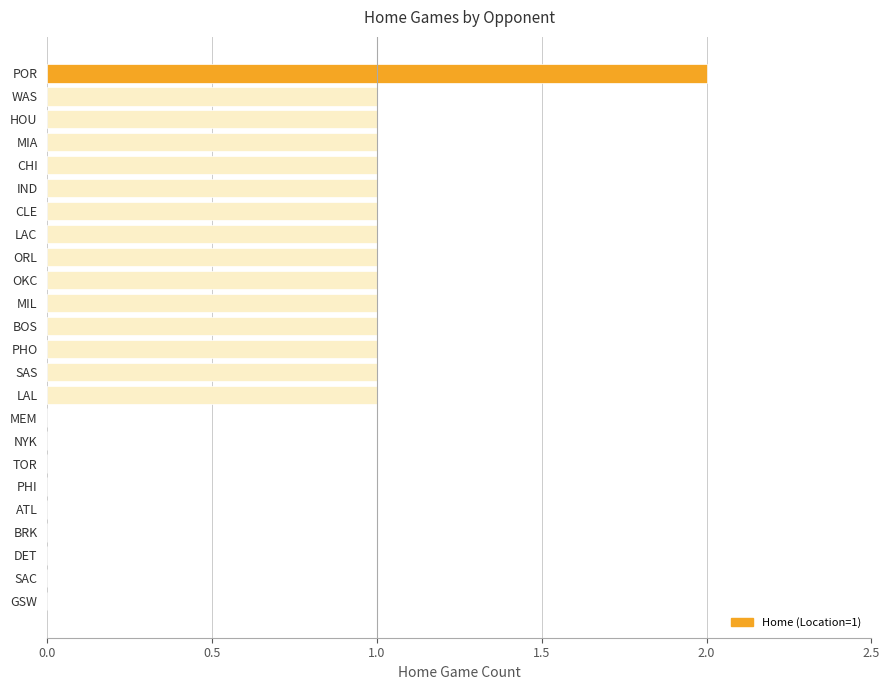

Are the bars horizontal?

Yes